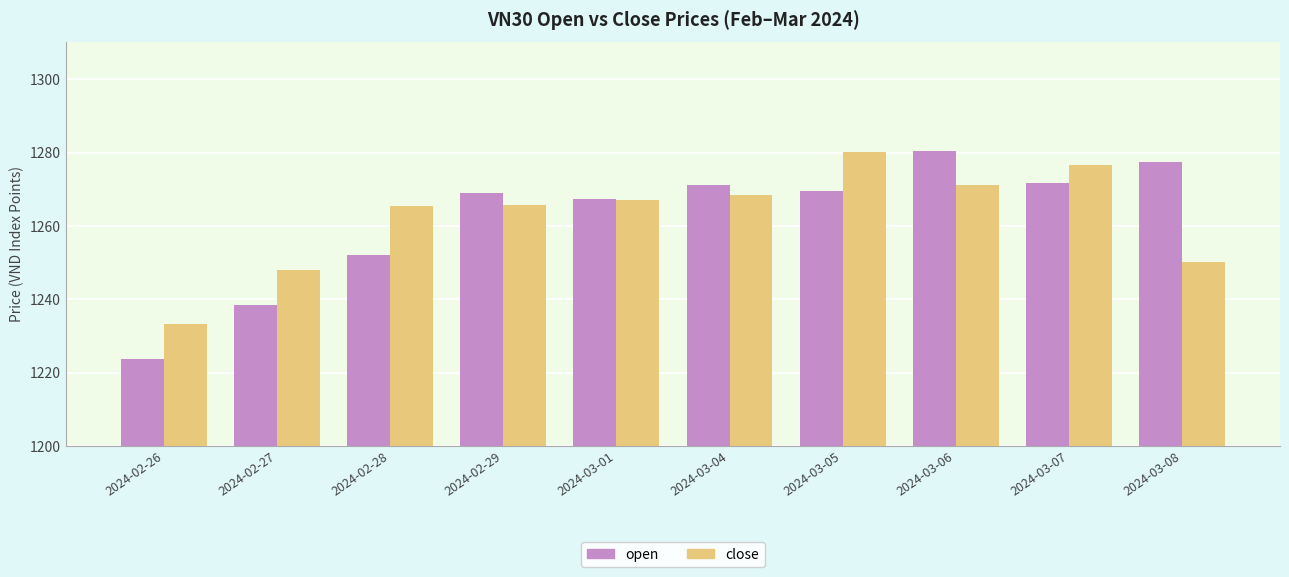

What is the average value of the close series?

1262.6